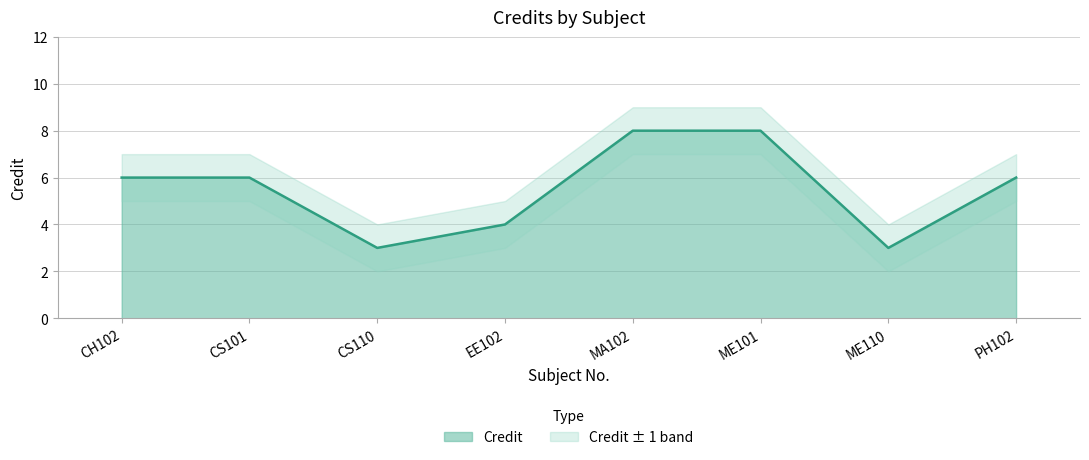

What is the change in value from CS110 to MA102?

+5